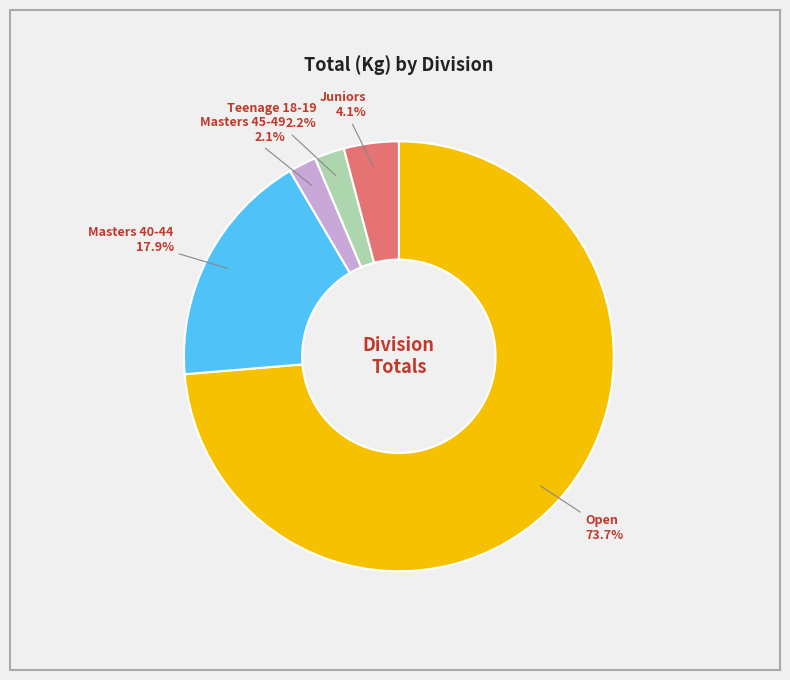

Is the sum of Juniors and Masters 40-44 greater than half?

No